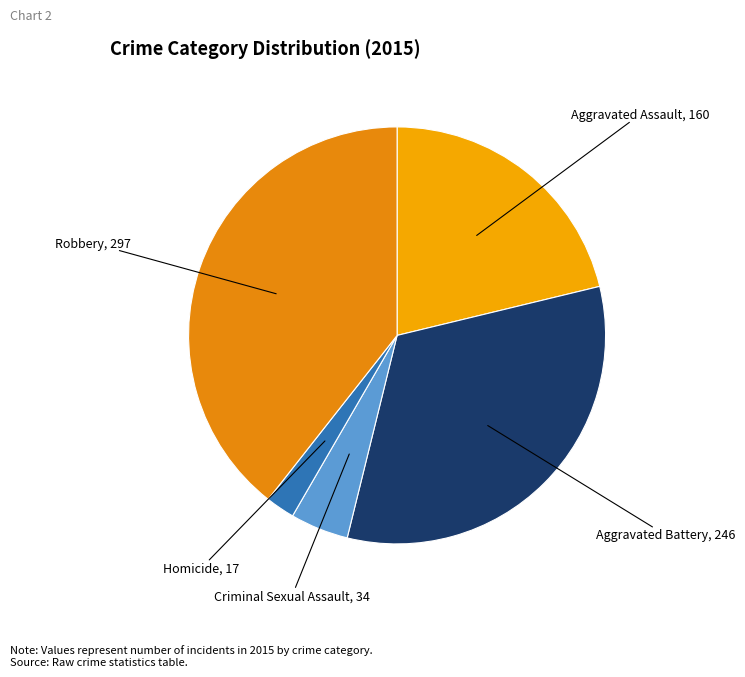

Which category has the smallest portion of the pie?

Homicide